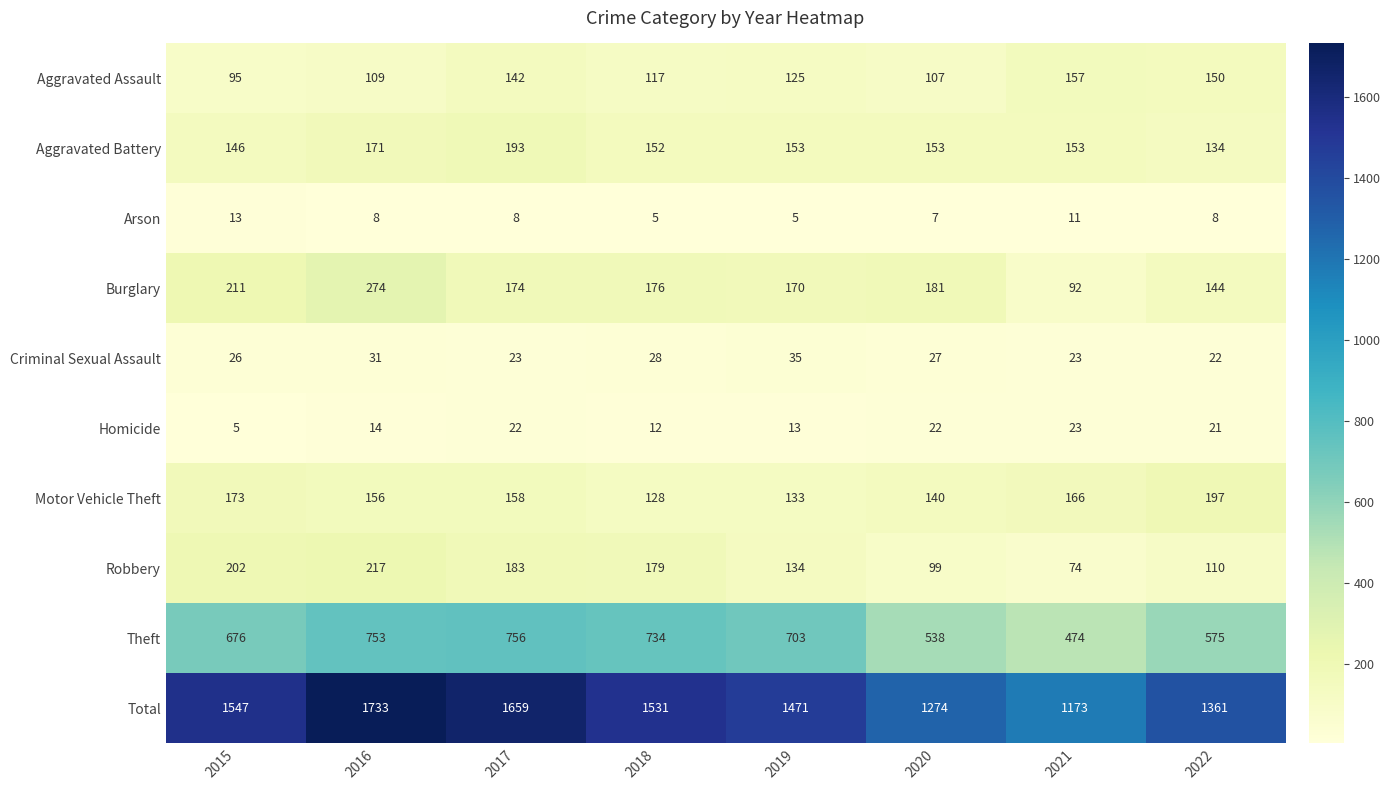

What is the difference between the Total values at 2021 and 2019?

298